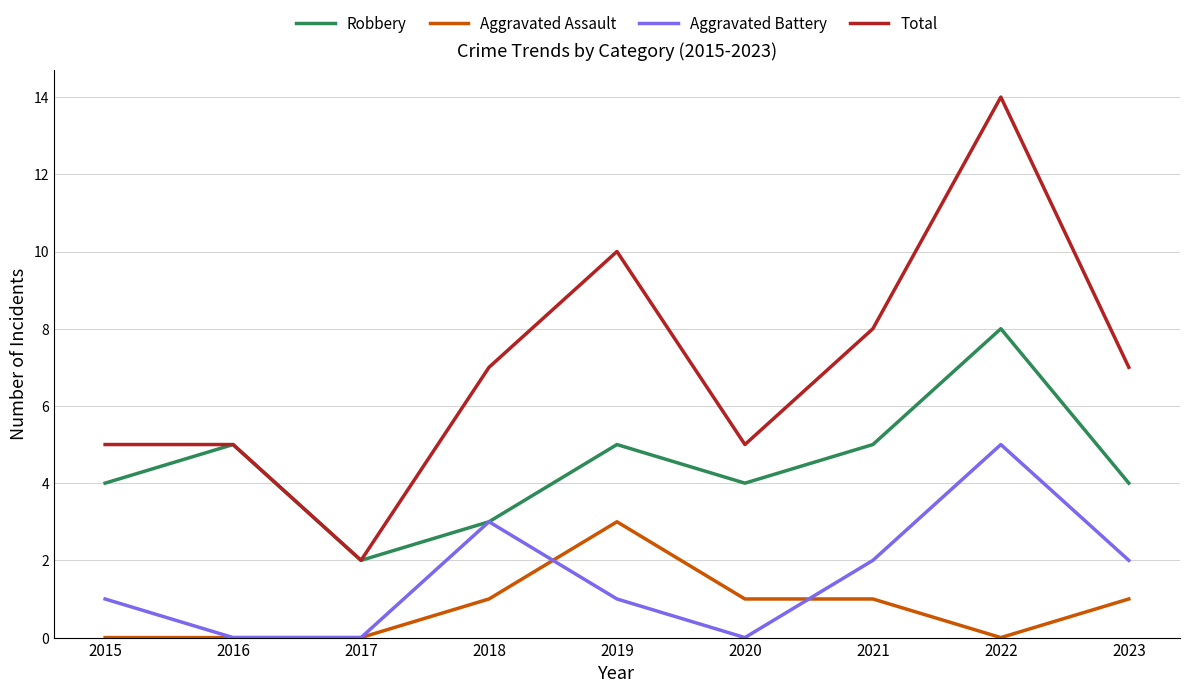

Which series has the largest total across all categories?

Total